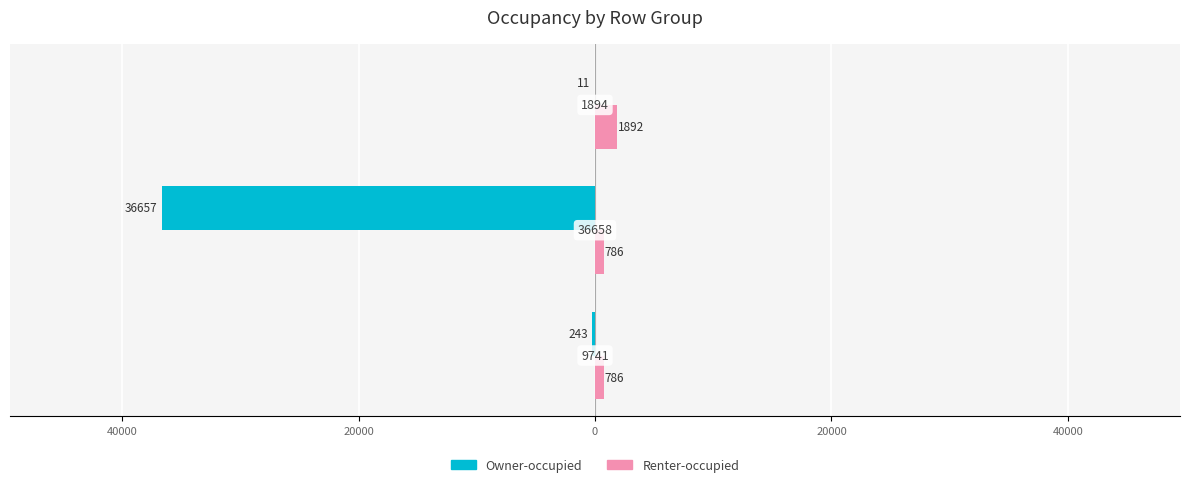

What are all the series names shown in the legend?

Owner-occupied, Renter-occupied